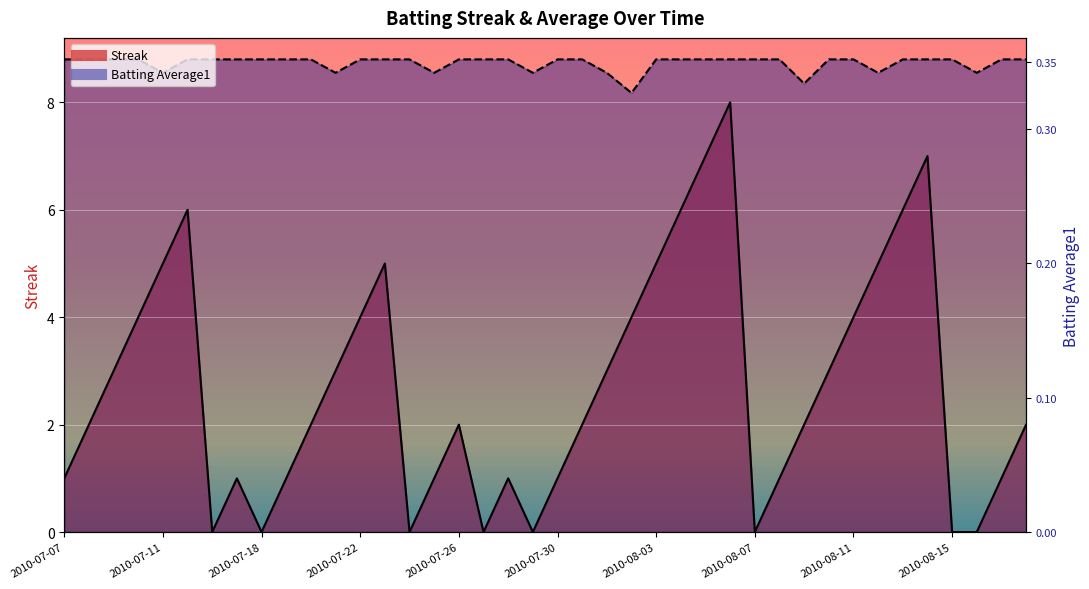

Count the number of categories in the chart.

40